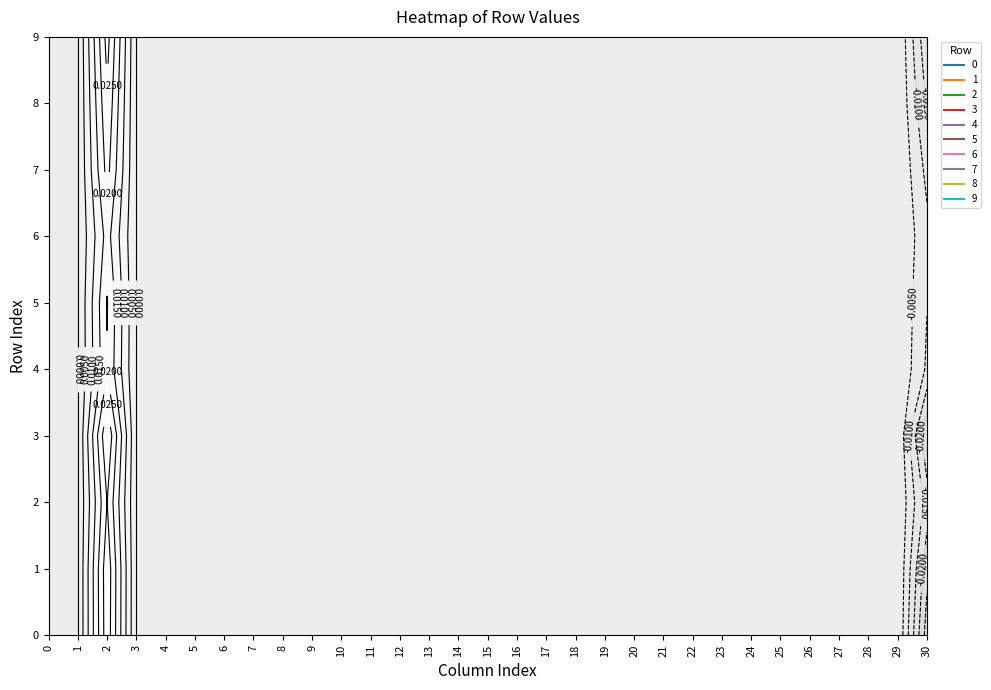

The value of 1 at 14 is 0.0. True or false?

True